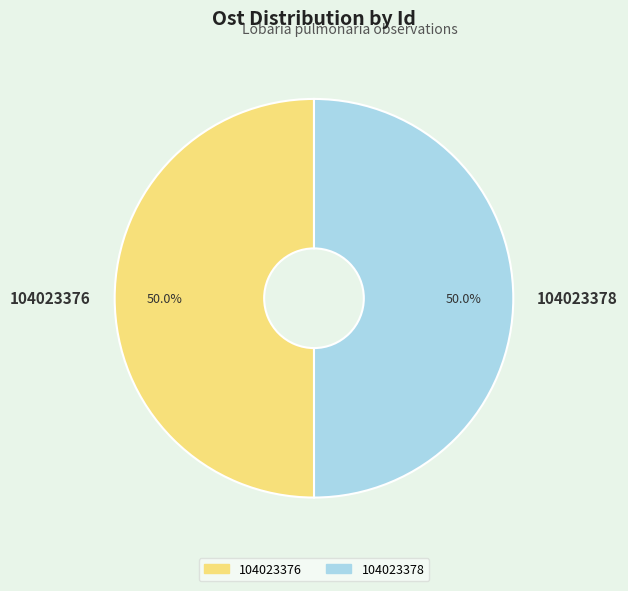

Combined, do 104023378 and 104023376 account for over 50%?

Yes